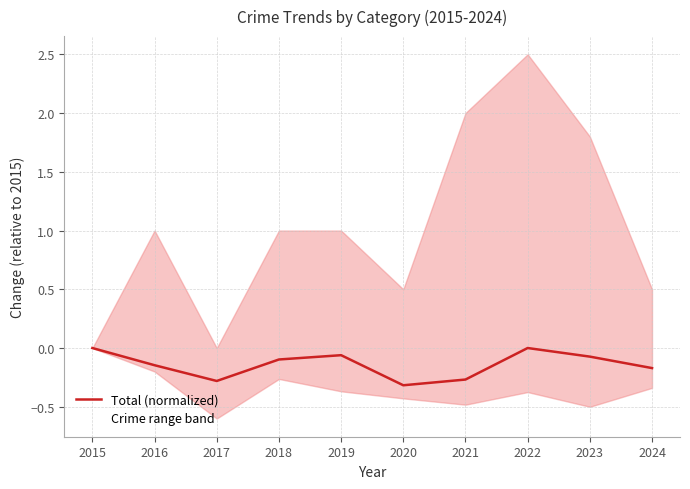

Rank the categories by value from lowest to highest.

2020, 2017, 2021, 2024, 2016, 2018, 2023, 2019, 2015, 2022